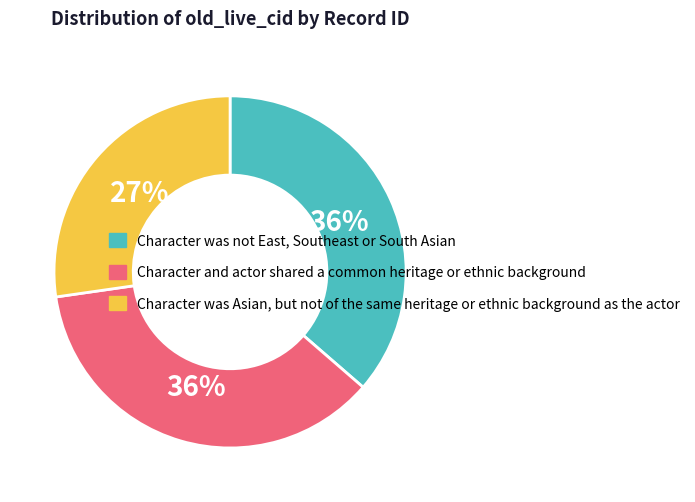

Is there a majority slice in this chart?

No